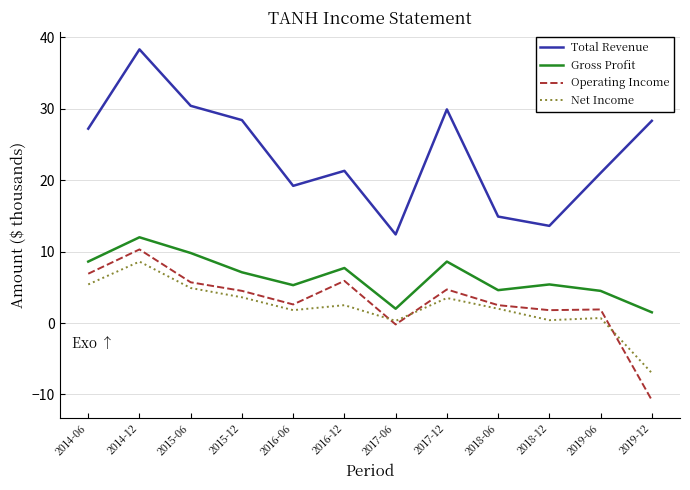

What are all the series names shown in the legend?

Total Revenue, Gross Profit, Operating Income, Net Income